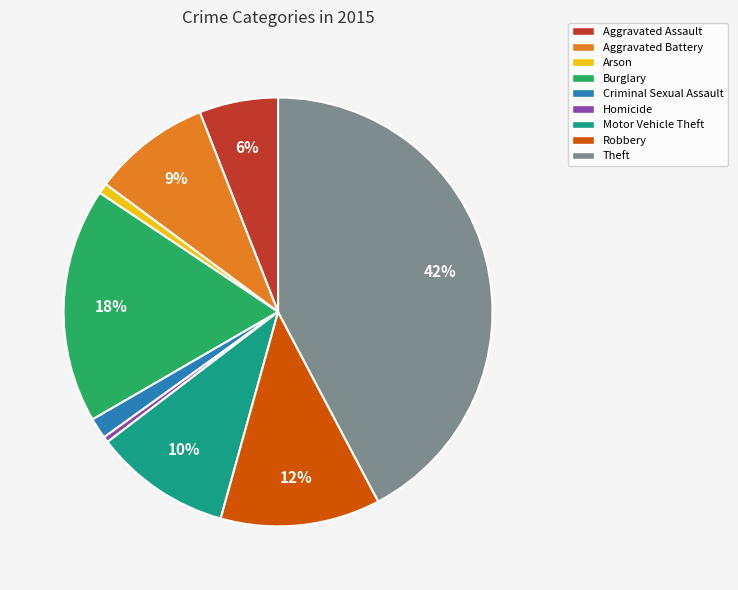

The Homicide slice represents 6% of the pie. True or false?

False